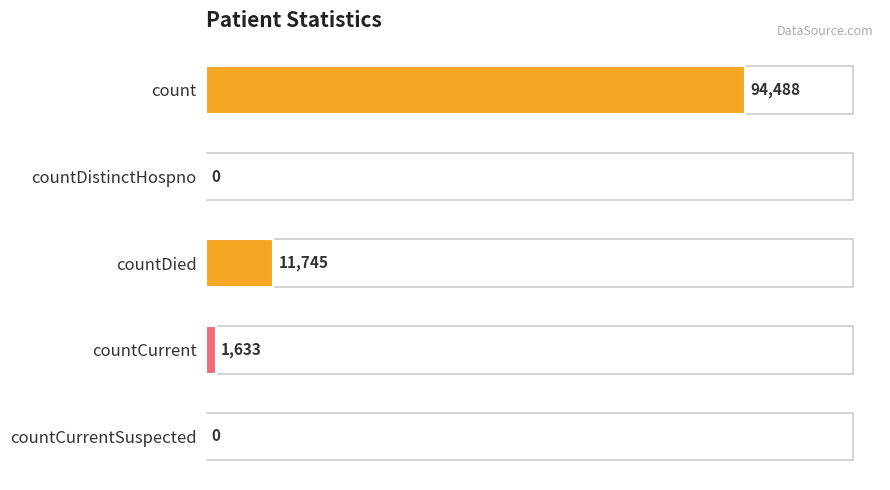

At which category does the chart reach its peak across all series?

count